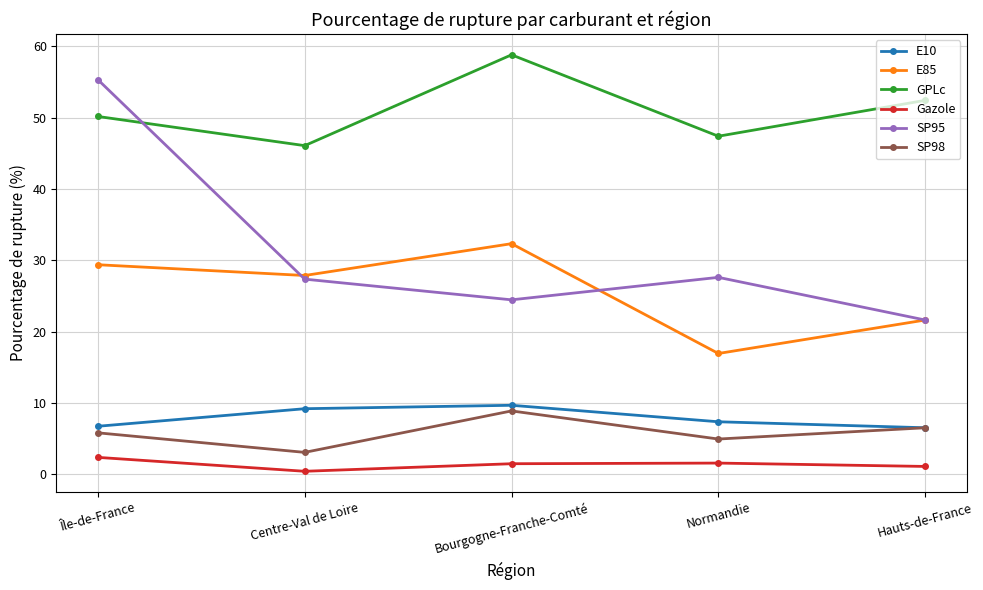

At which category does the chart reach its peak across all series?

Bourgogne-Franche-Comté